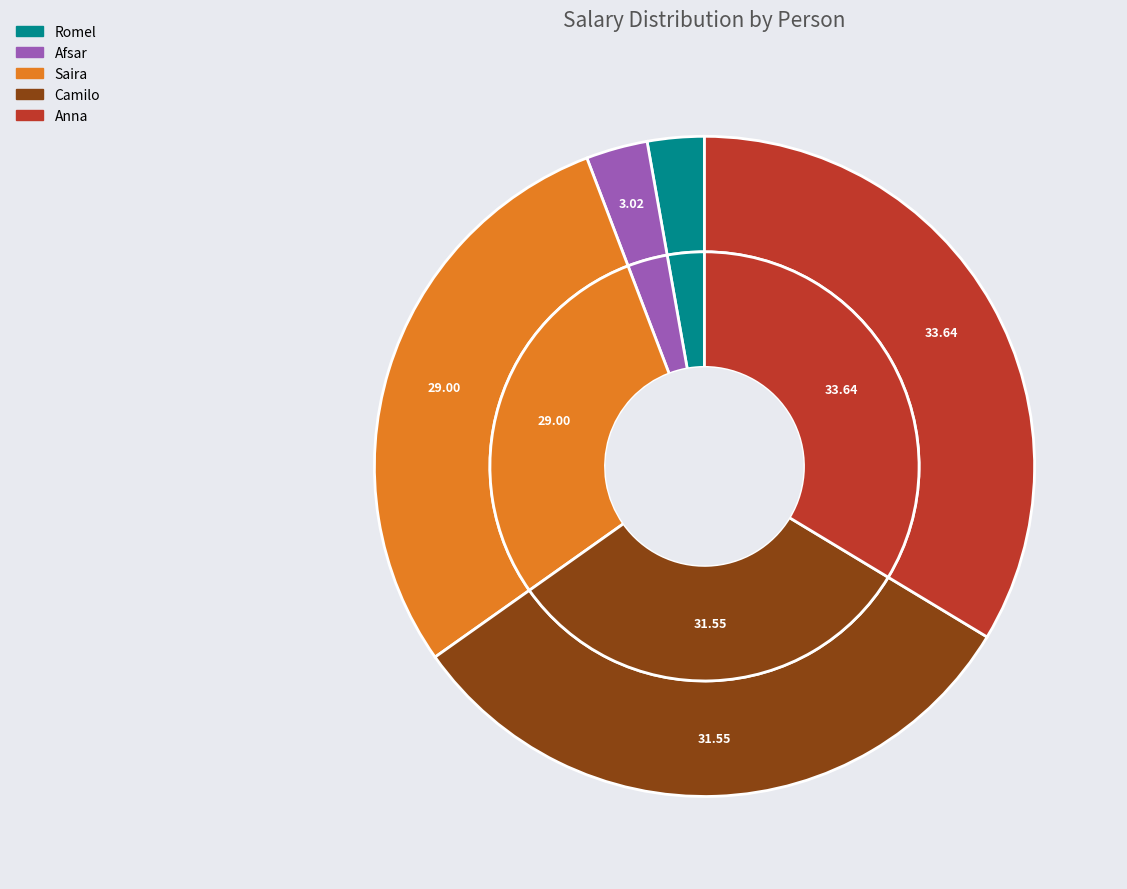

What is the change in value from Romel to Camilo?

+1240000